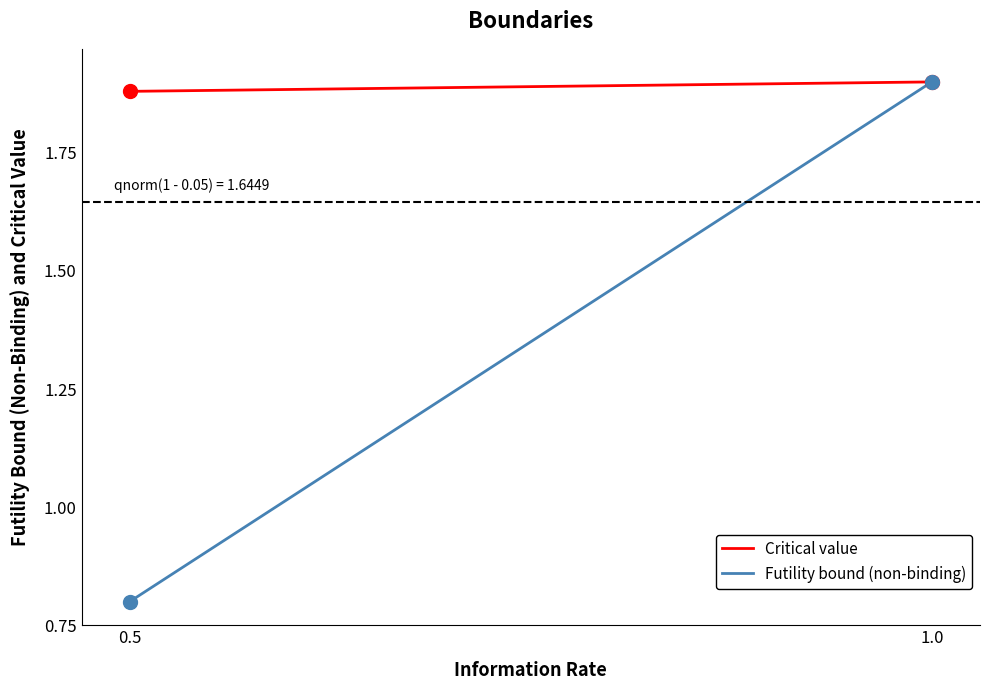

What position from the left is 1.0?

2